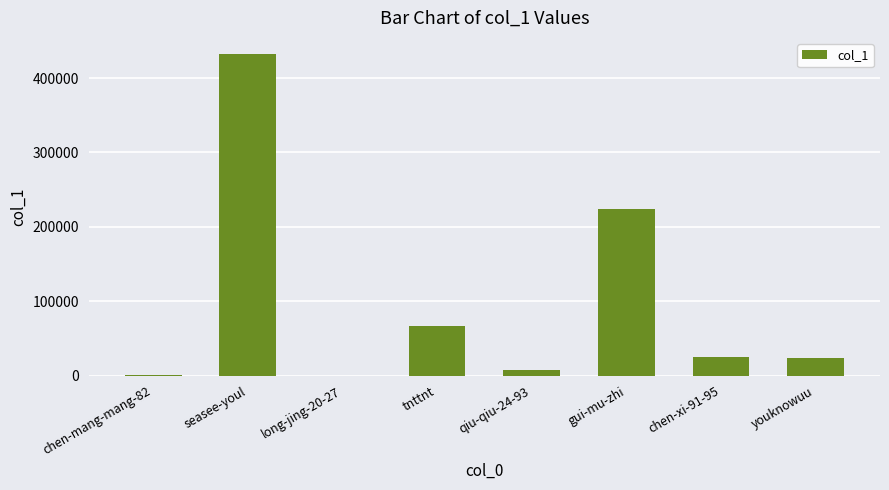

What is the maximum value shown in the chart?

432356